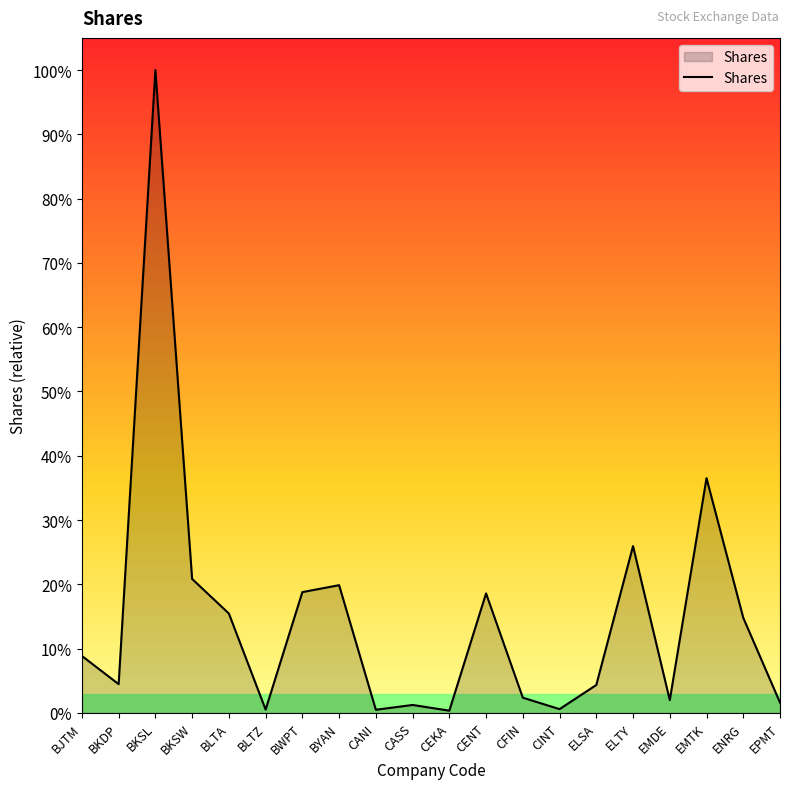

What is the ratio of the value at BKSL to the value at BKDP?

22.3